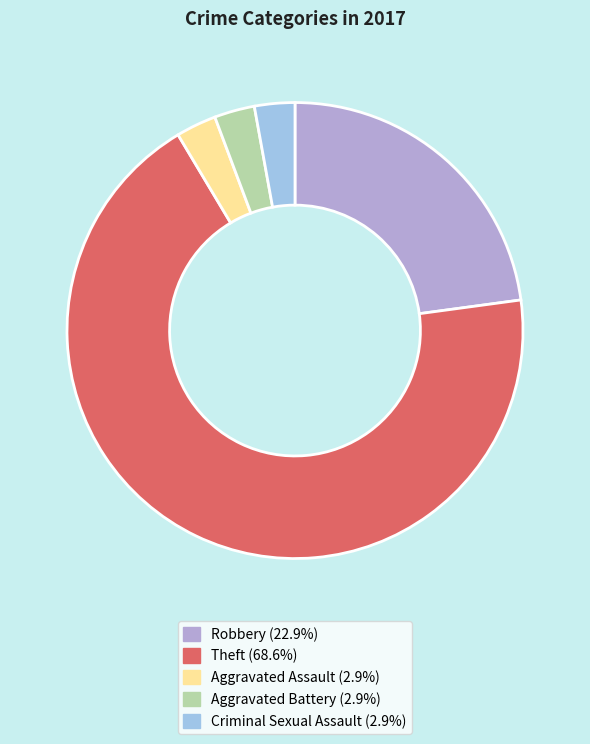

What is the majority slice?

Theft